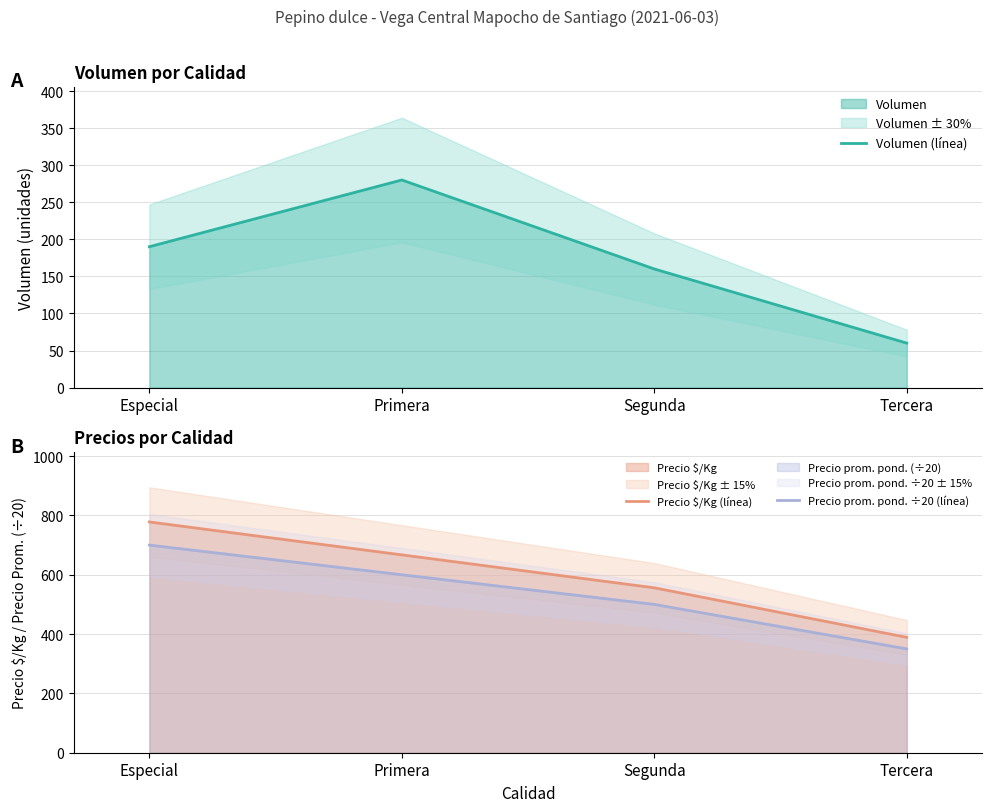

True or false: Precio $/Kg (línea) and Volumen (línea) intersect in this chart.

False